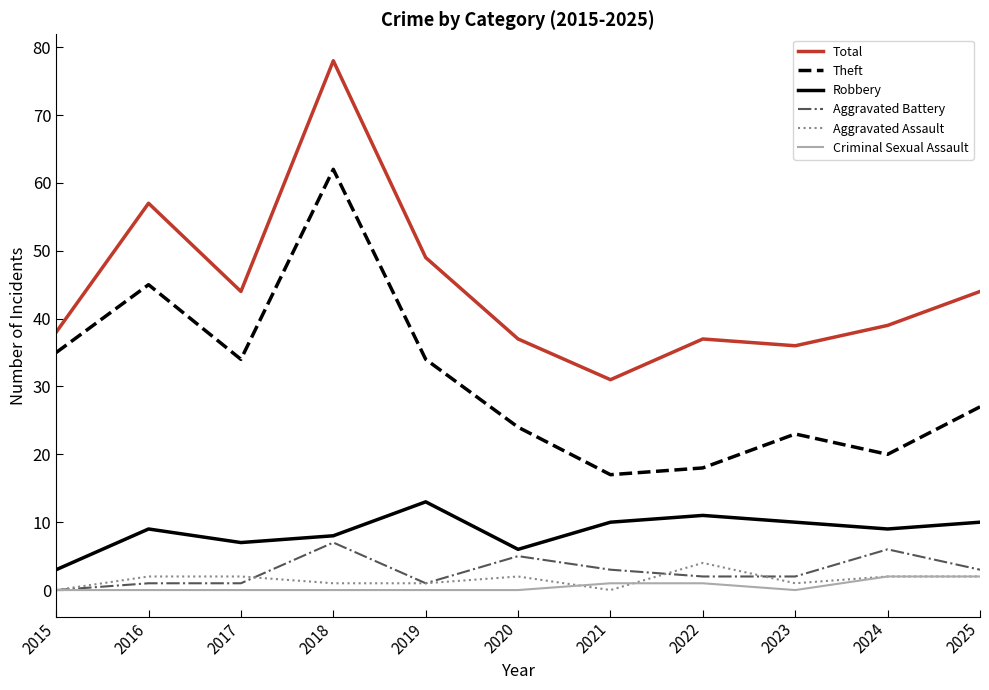

Reading right to left, transcribe all the data shown in this chart.

Total: 44	39	36	37	31	37	49	78	44	57	38
Theft: 27	20	23	18	17	24	34	62	34	45	35
Robbery: 10	9	10	11	10	6	13	8	7	9	3
Aggravated Battery: 3	6	2	2	3	5	1	7	1	1	0
Aggravated Assault: 2	2	1	4	0	2	1	1	2	2	0
Criminal Sexual Assault: 2	2	0	1	1	0	0	0	0	0	0